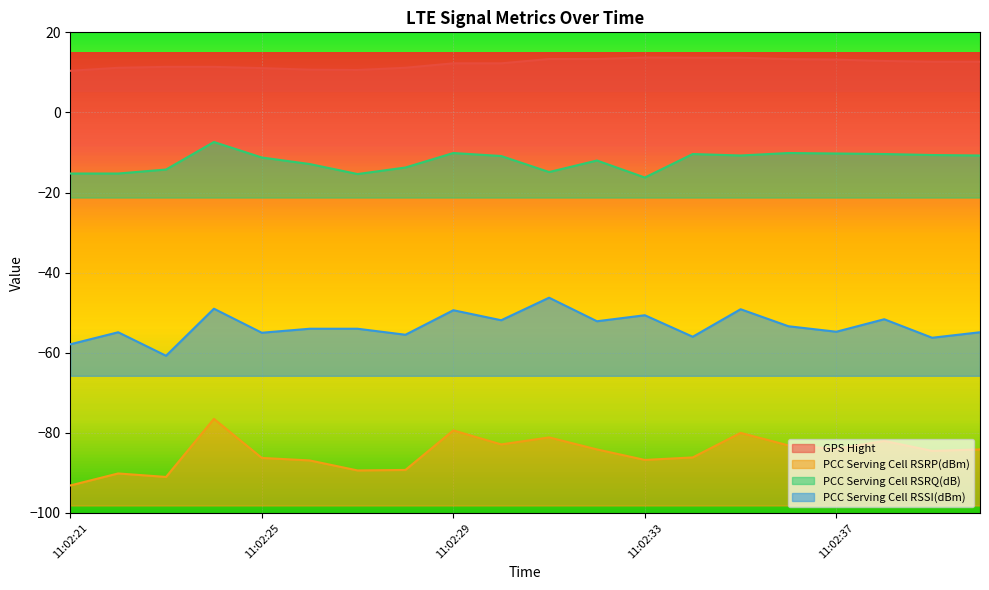

True or false: PCC Serving Cell RSSI(dBm) and PCC Serving Cell RSRQ(dB) cross at least once.

False